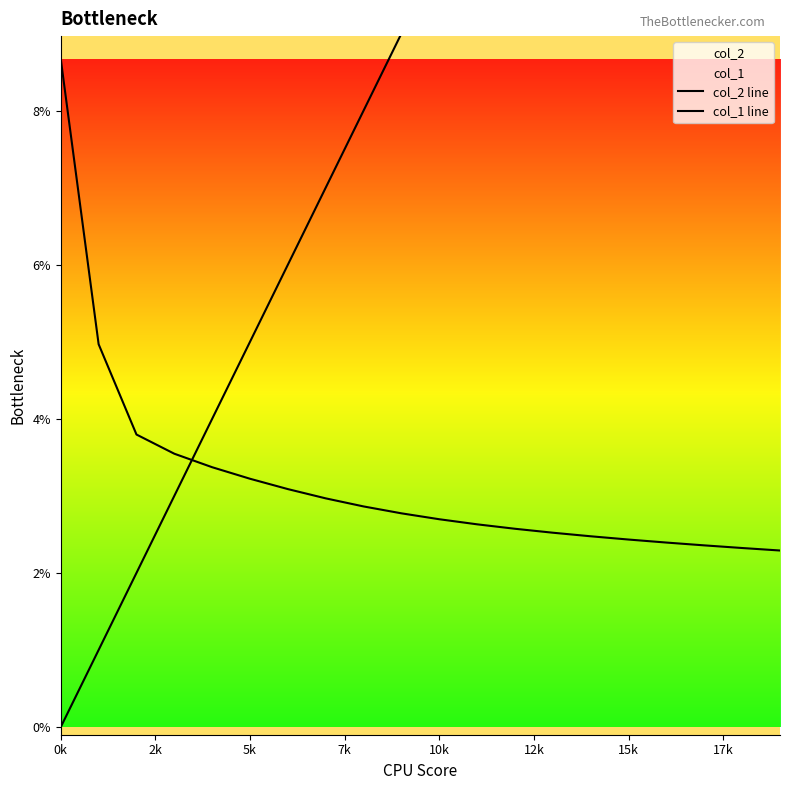

How many lines are shown in the chart?

2